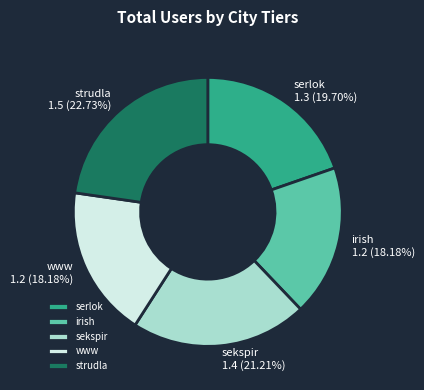

The sekspir slice represents 9% of the pie. True or false?

False